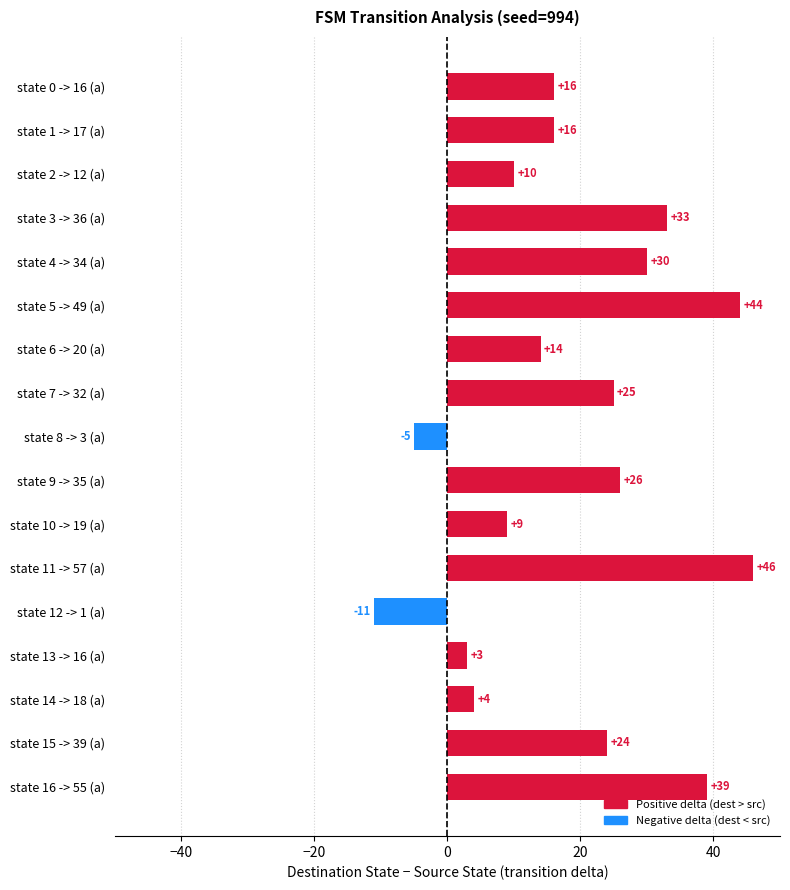

The chart shows a value of 14 at state 6 -> 20 (a). True or false?

True